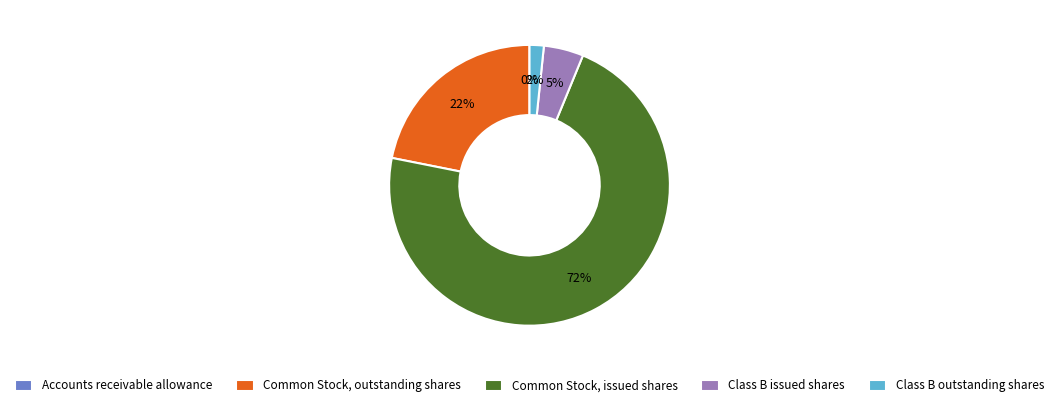

Which slice represents more than half of the pie?

Common Stock, issued shares